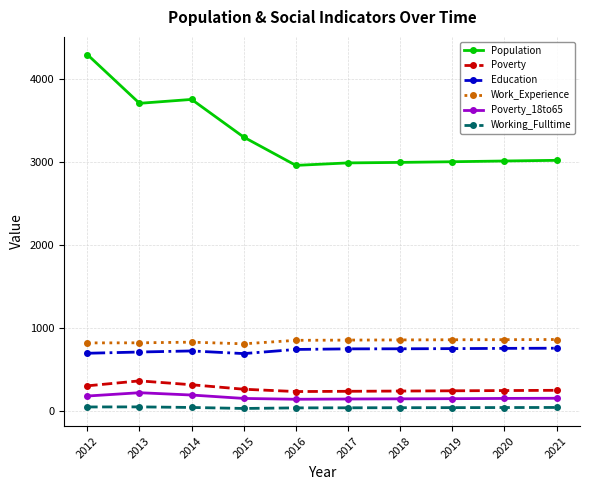

What is the sum of the Poverty_18to65 values at 2020 and 2013?

365